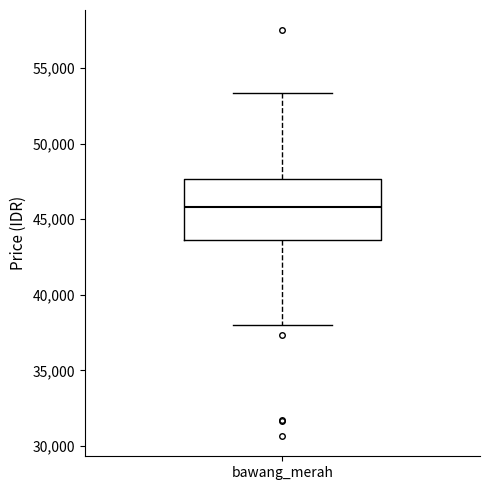

Where does the lower whisker of the box for bawang_merah end on the y-axis? The values are not printed on the chart, so give them approximately, as read against the axis.

38000